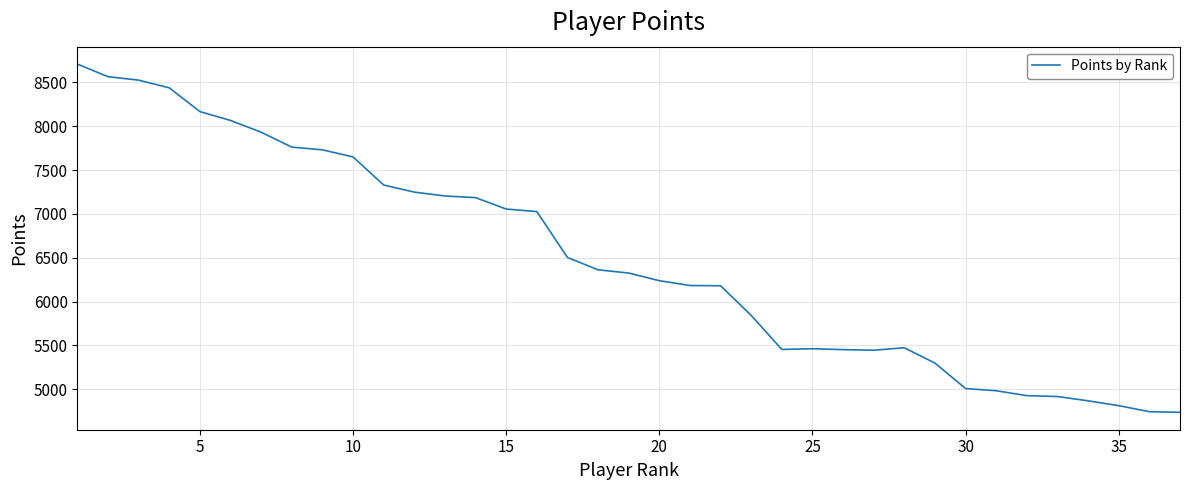

What is the smallest value displayed?

4737